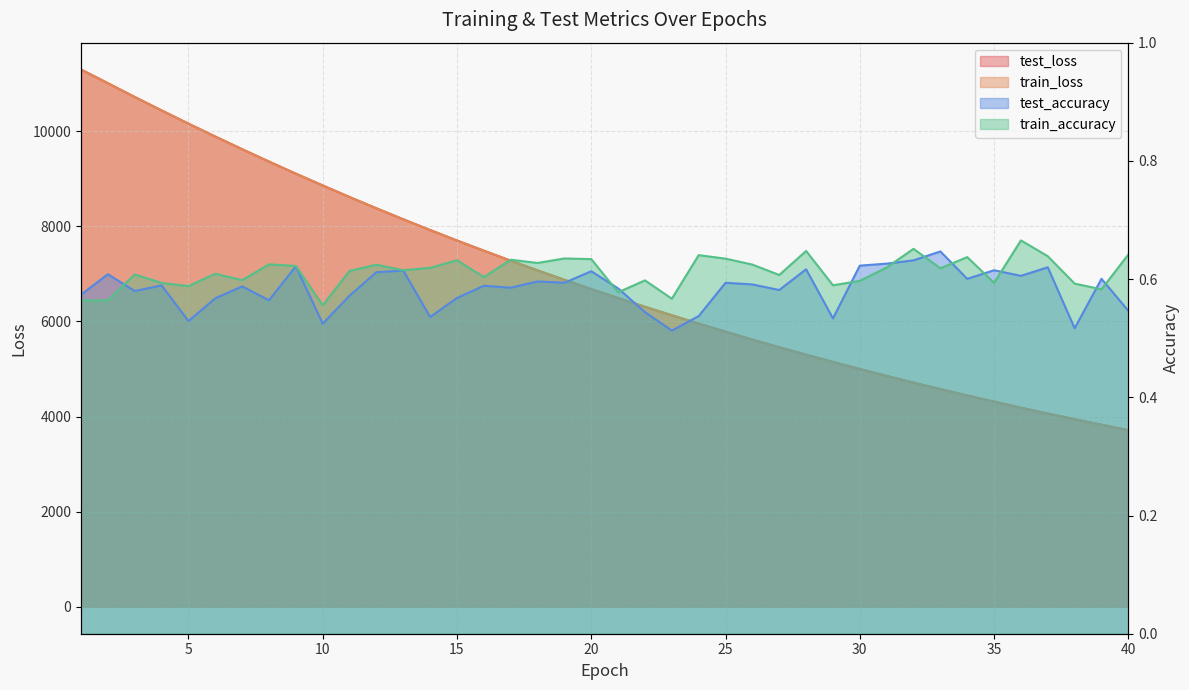

What is the average value of the train_accuracy series?

0.6